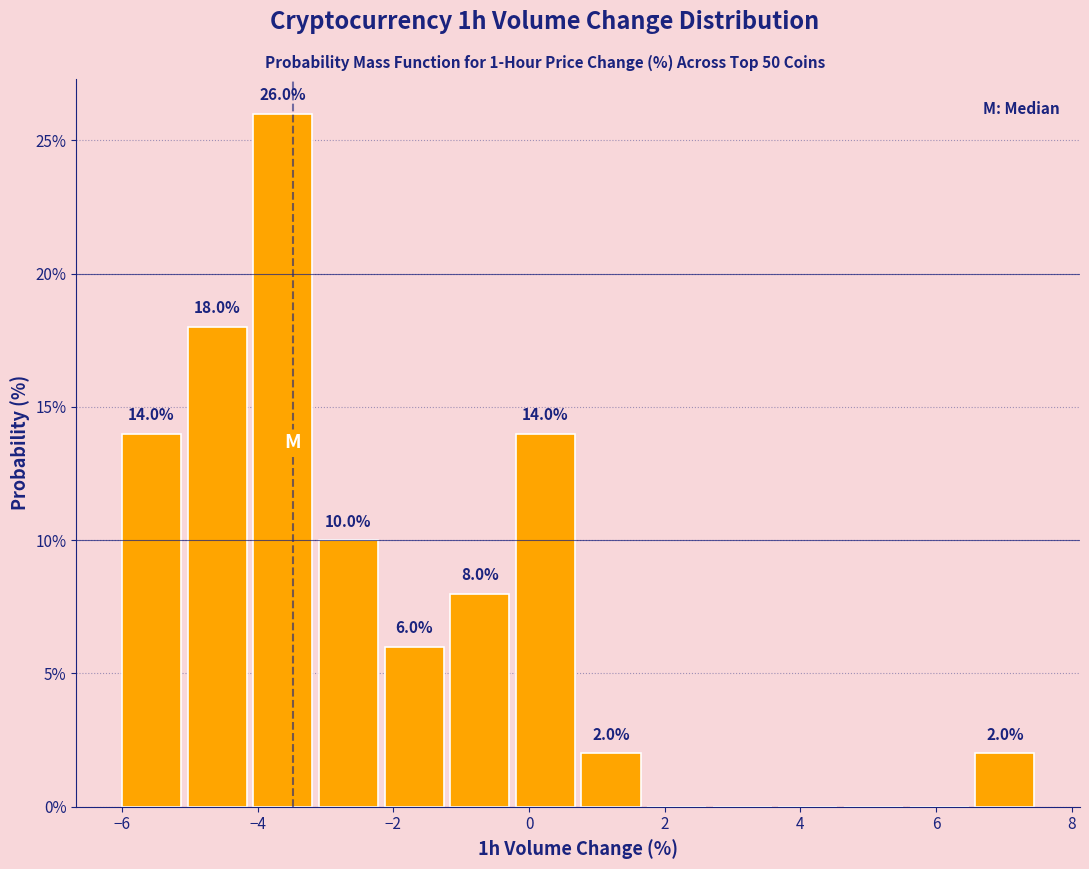

Which range on the x-axis has the tallest bar?

-4.2 to -3.2